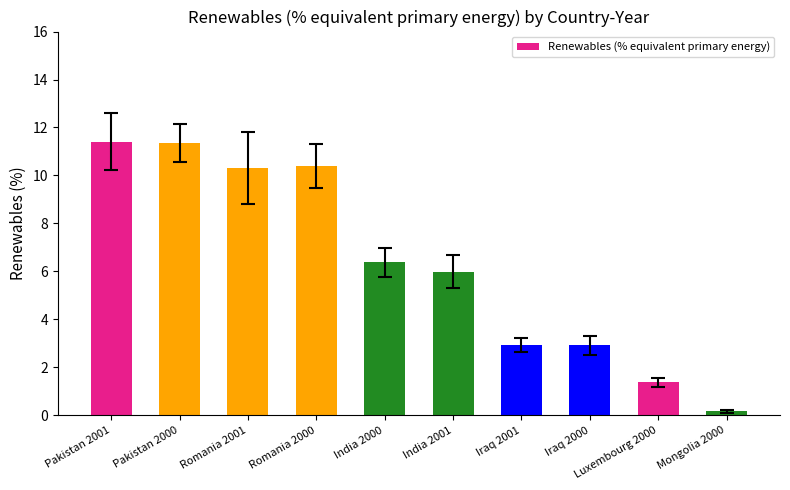

Where does the data first go above 6?

Pakistan 2001